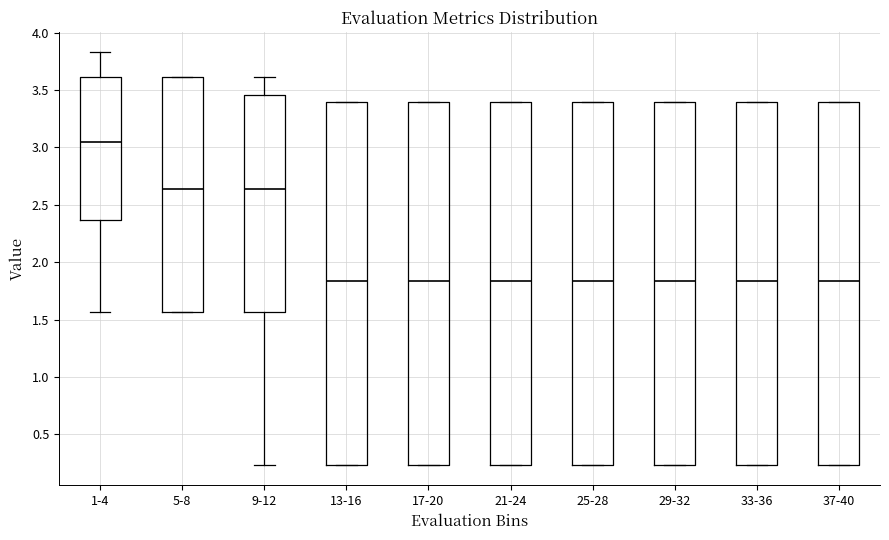

Where does the median line of the box for 1-4 sit on the y-axis? The values are not printed on the chart, so give them approximately, as read against the axis.

3.05